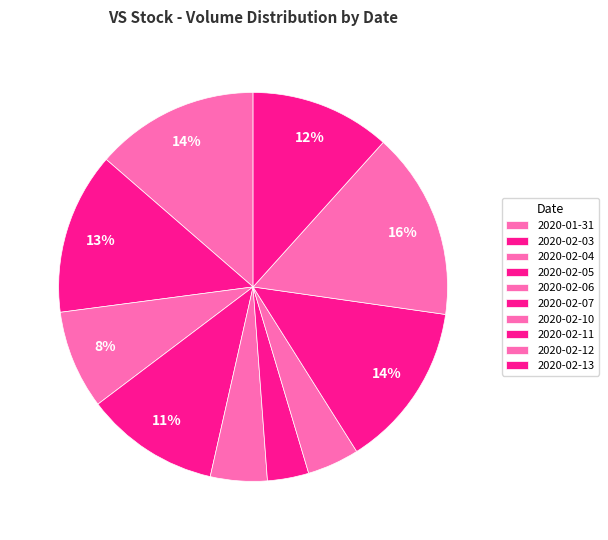

How many segments does this pie chart have?

10